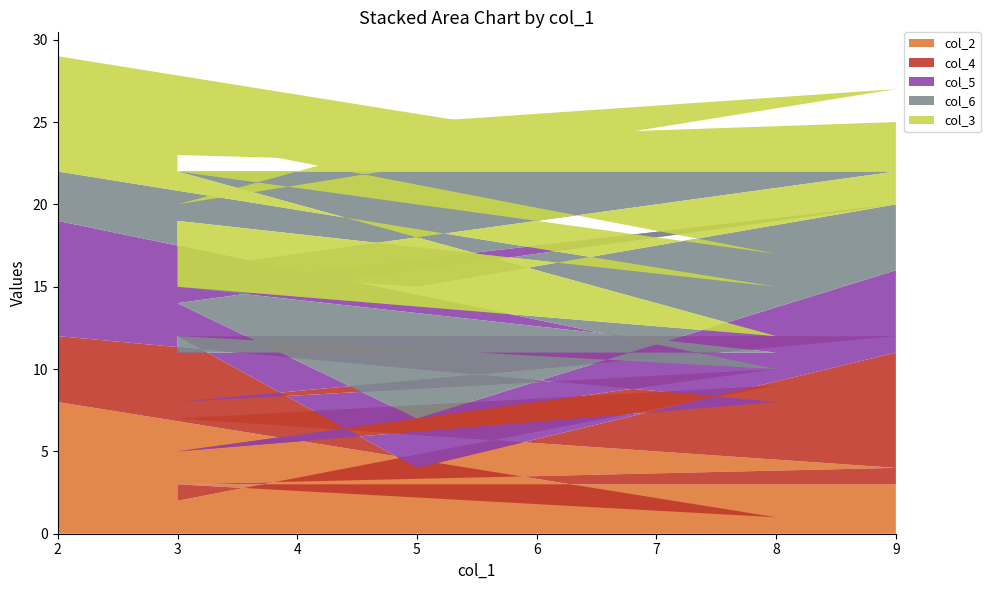

Reading right to left, extract all data points from this chart.

col_2: 3	3	3	4	7	9	2	3	1	8
col_4: 8	1	9	8	1	1	3	2	7	4
col_5: 5	3	2	8	7	1	6	7	2	7
col_6: 4	8	2	2	7	1	4	7	5	3
col_3: 5	9	4	5	2	5	7	4	7	7